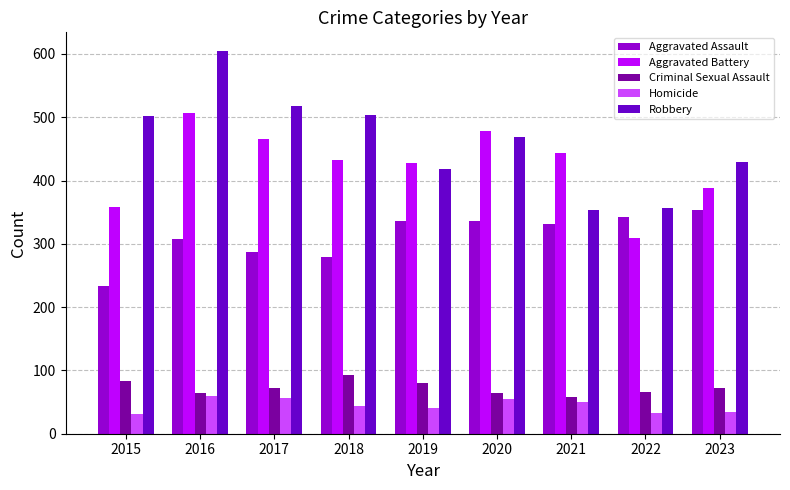

At which category is the sum across all series the highest?

2016